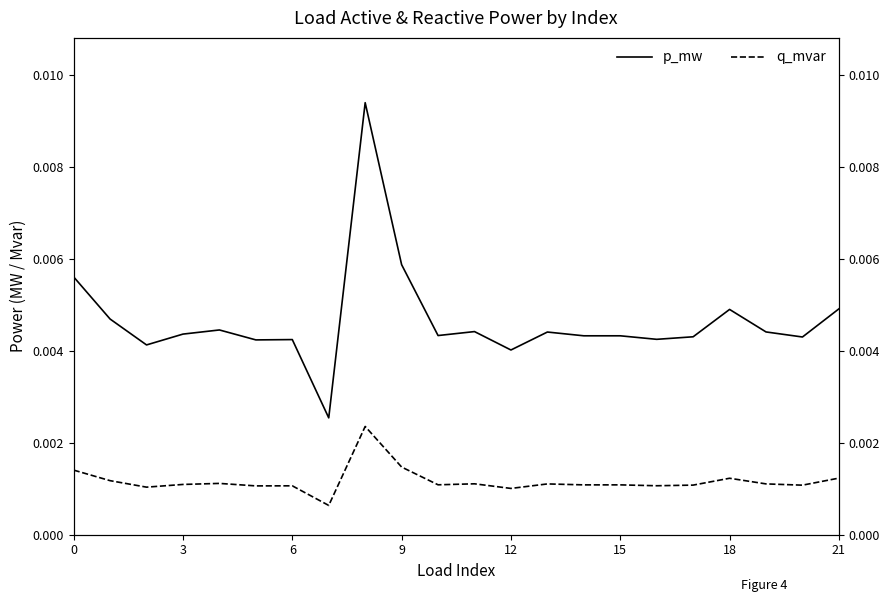

True or false: q_mvar and p_mw cross at least once.

False